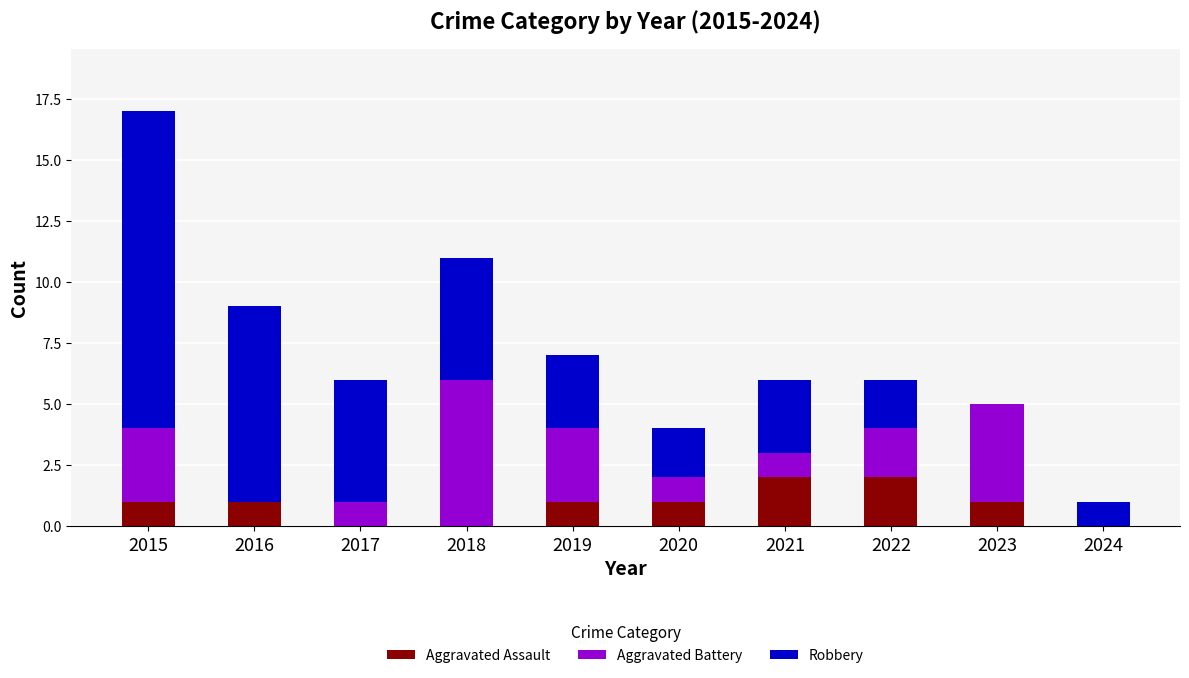

The Aggravated Assault series shows 2 at 2021. True or false?

True